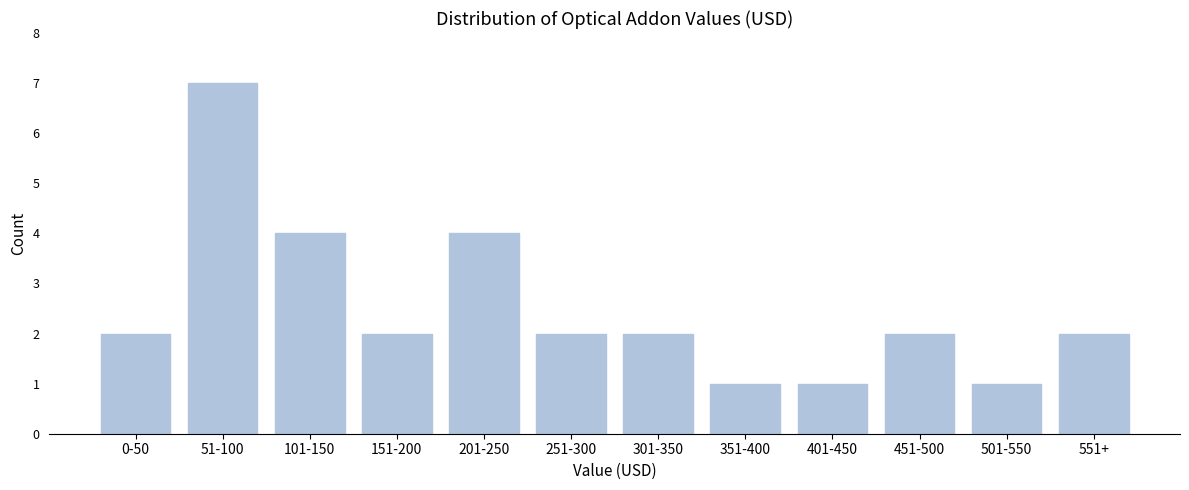

Reading left to right, what are all the values shown in this chart?

2	7	4	2	4	2	2	1	1	2	1	2